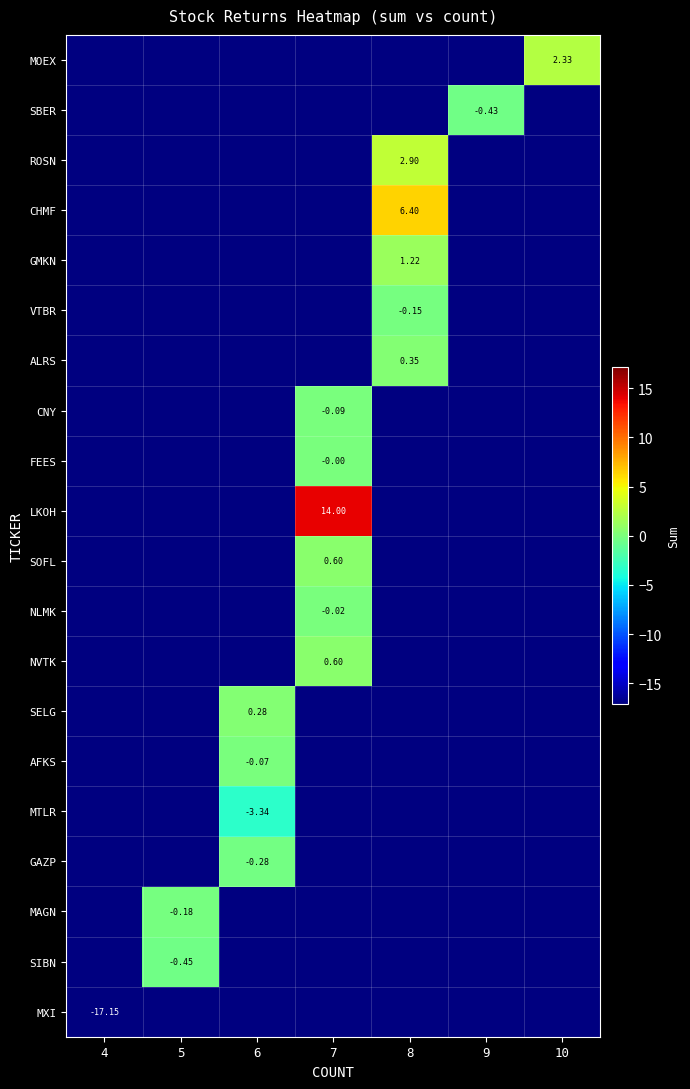

At 6, list the series in order from smallest to largest.

MTLR, AFKS, MOEX, SBER, ROSN, CHMF, GMKN, VTBR, ALRS, CNY, FEES, LKOH, SOFL, NLMK, NVTK, GAZP, SELG, MAGN, SIBN, MXI